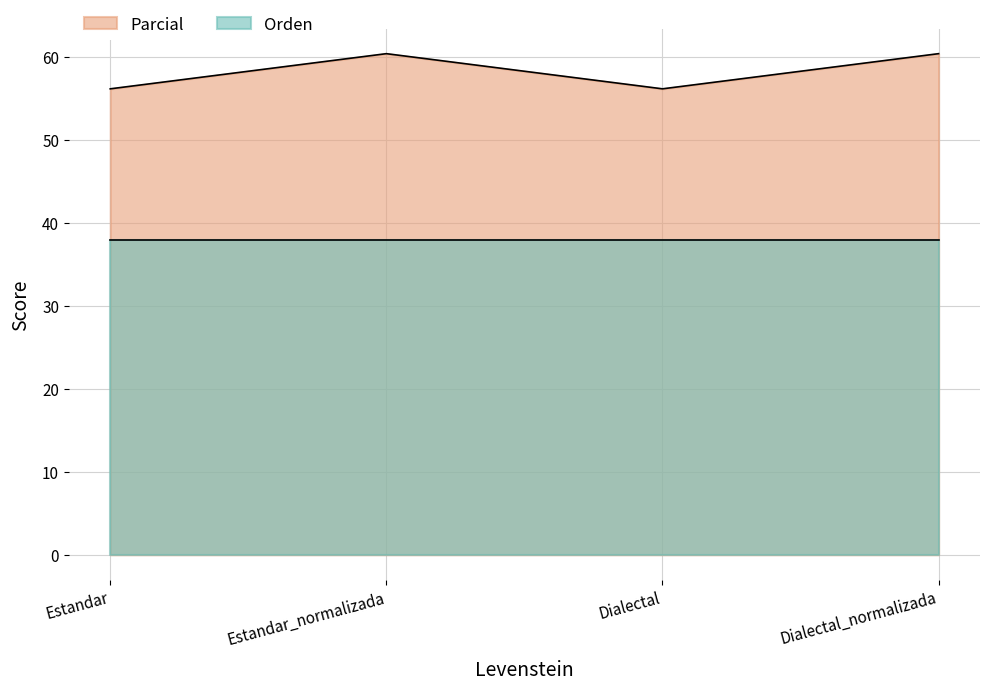

Reading left to right, extract all data points from this chart.

Estandar=56.1	Estandar_normalizada=60.4	Dialectal=56.1	Dialectal_normalizada=60.4